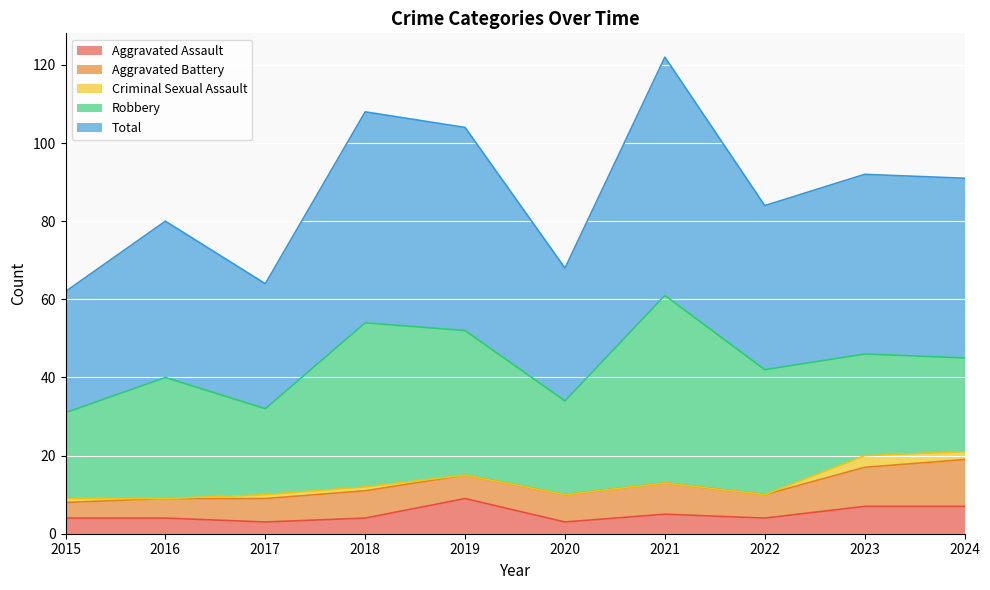

Reading left to right, extract all data points from this chart.

Aggravated Assault: 2015=4	2016=4	2017=3	2018=4	2019=9	2020=3	2021=5	2022=4	2023=7	2024=7
Aggravated Battery: 2015=4	2016=5	2017=6	2018=7	2019=6	2020=7	2021=8	2022=6	2023=10	2024=12
Criminal Sexual Assault: 2015=1	2016=0	2017=1	2018=1	2019=0	2020=0	2021=0	2022=0	2023=3	2024=2
Robbery: 2015=22	2016=31	2017=22	2018=42	2019=37	2020=24	2021=48	2022=32	2023=26	2024=24
Total: 2015=31	2016=40	2017=32	2018=54	2019=52	2020=34	2021=61	2022=42	2023=46	2024=46